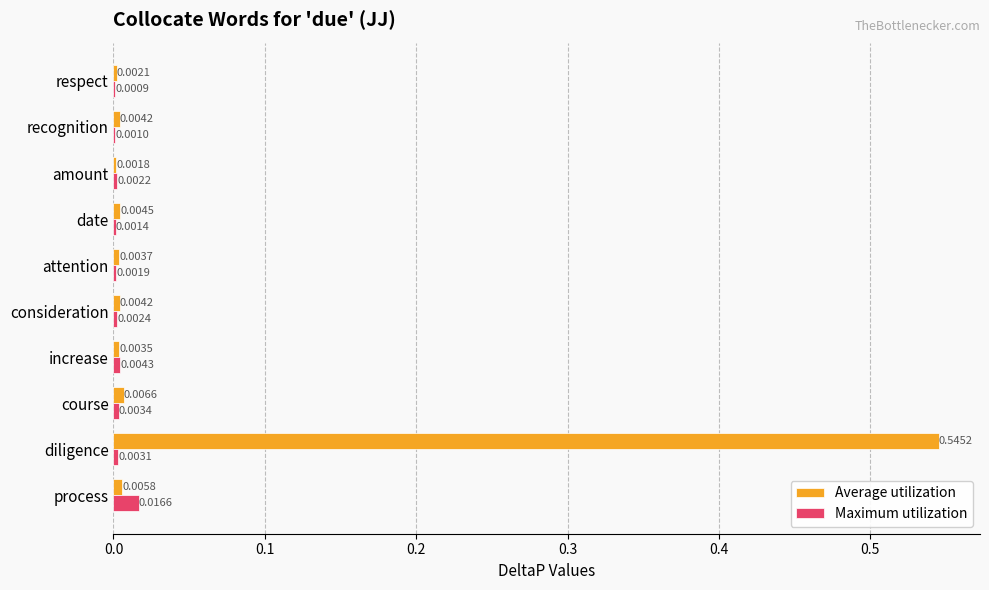

What are all the series names shown in the legend?

Average utilization, Maximum utilization